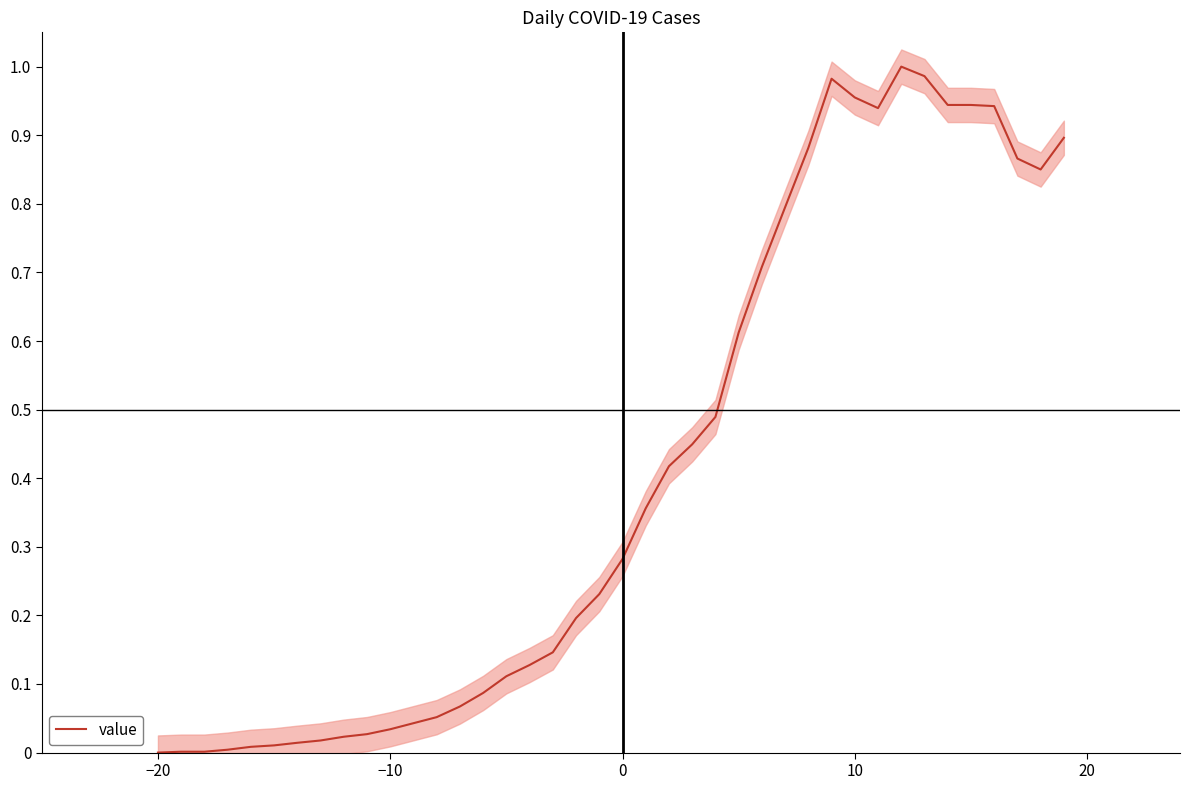

What is the maximum value shown in the chart?

1.0